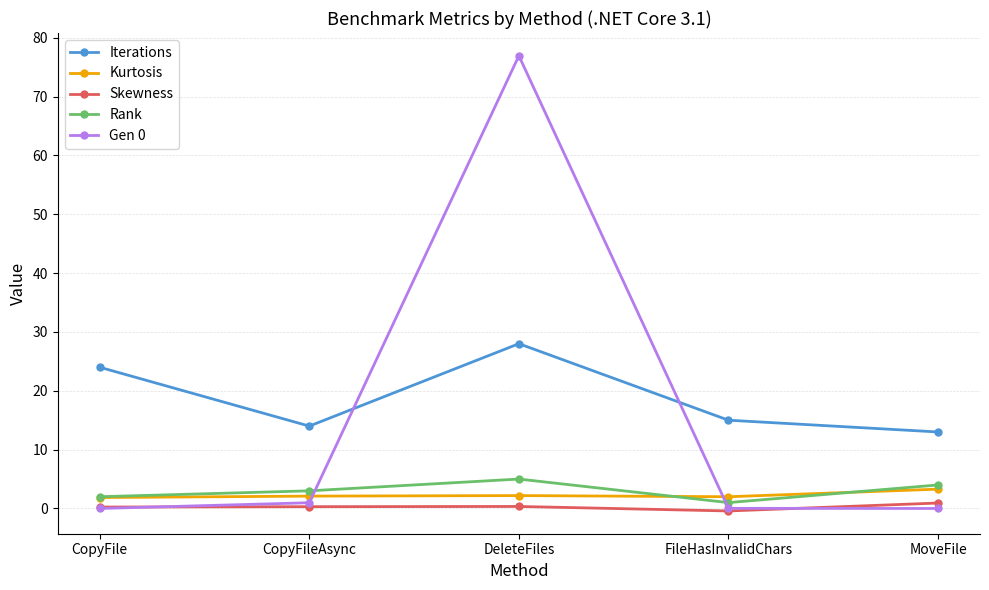

True or false: Rank and Gen 0 intersect in this chart.

True